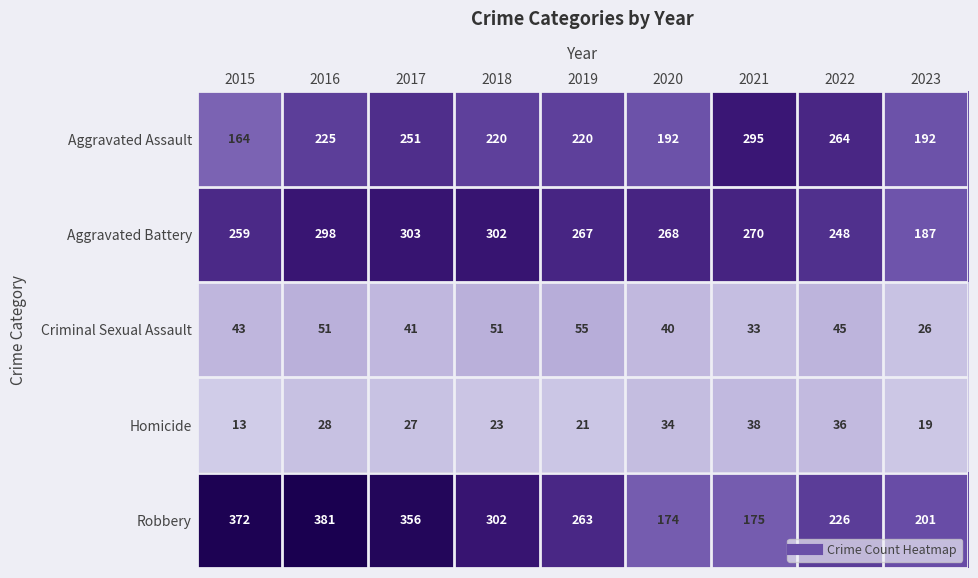

What is the difference between the maximum and minimum values in the Homicide series?

25